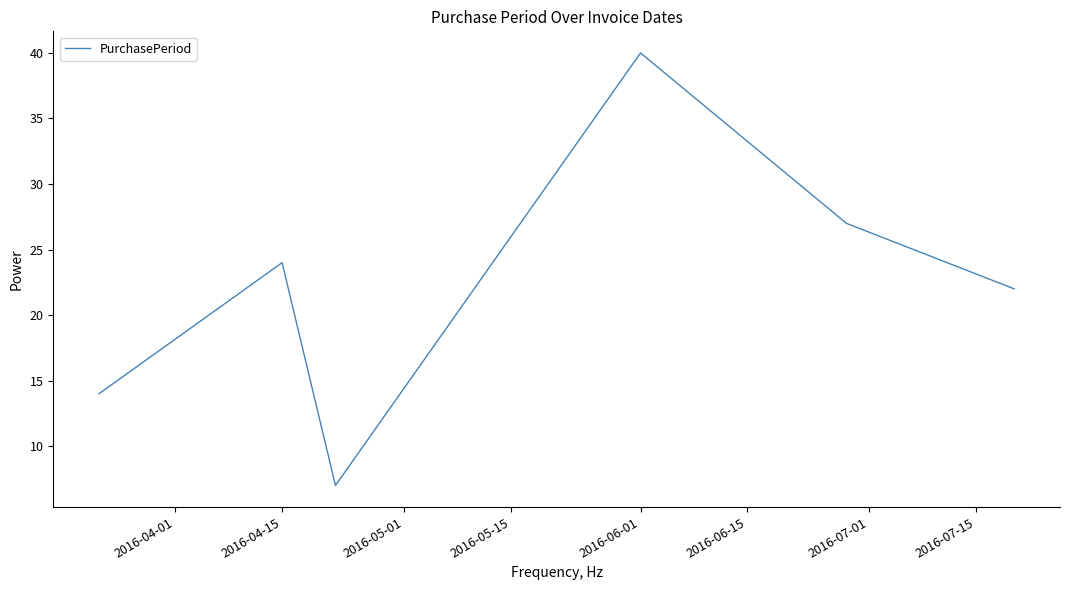

What is the sum of all values?

134